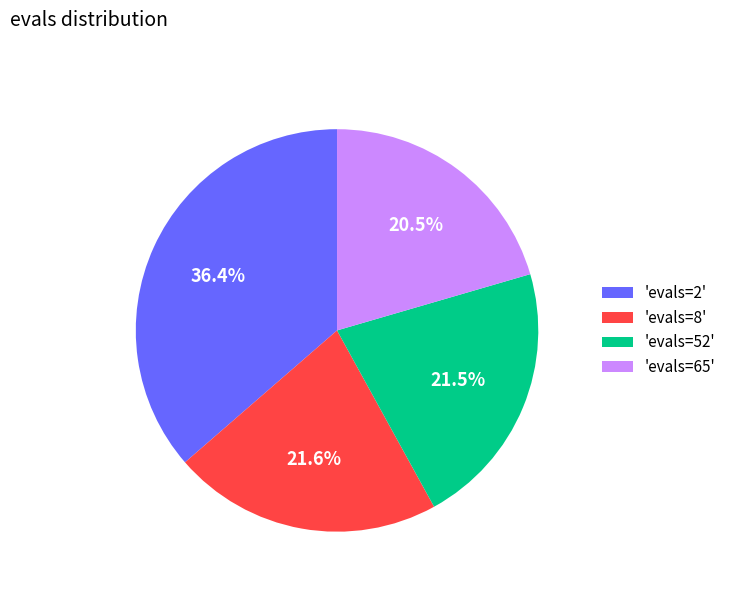

Does 'evals=8' represent more than half of the total?

No